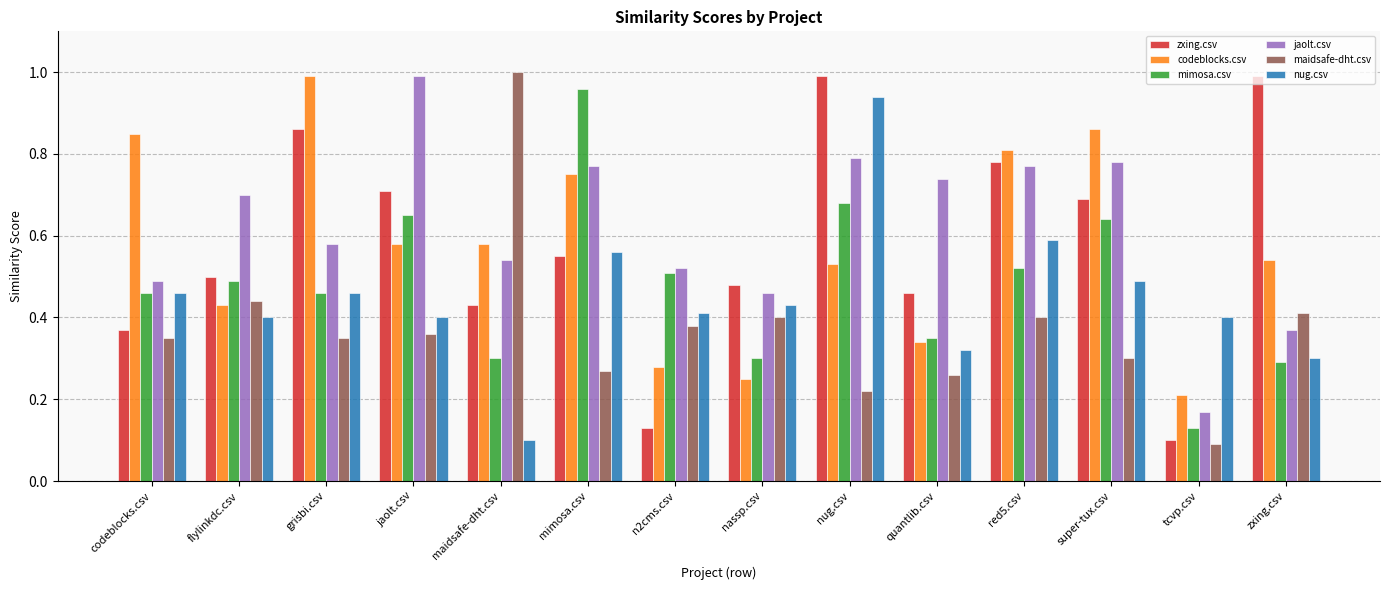

What is the sum of all codeblocks.csv values?

8.0